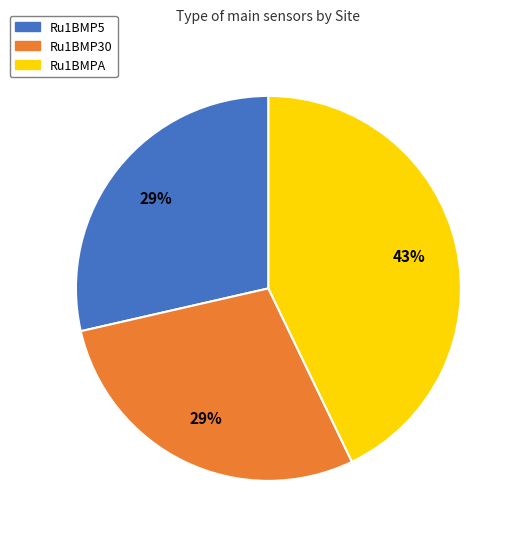

What is the largest slice in the pie chart?

Ru1BMPA